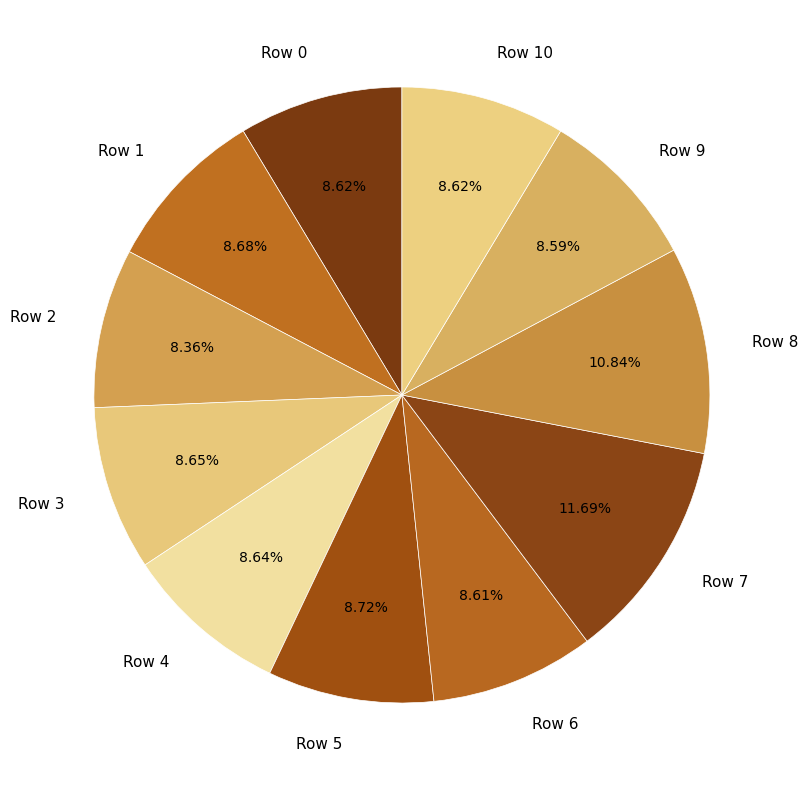

Approximately how many times larger is the value at Row 1 compared to Row 7?

0.7